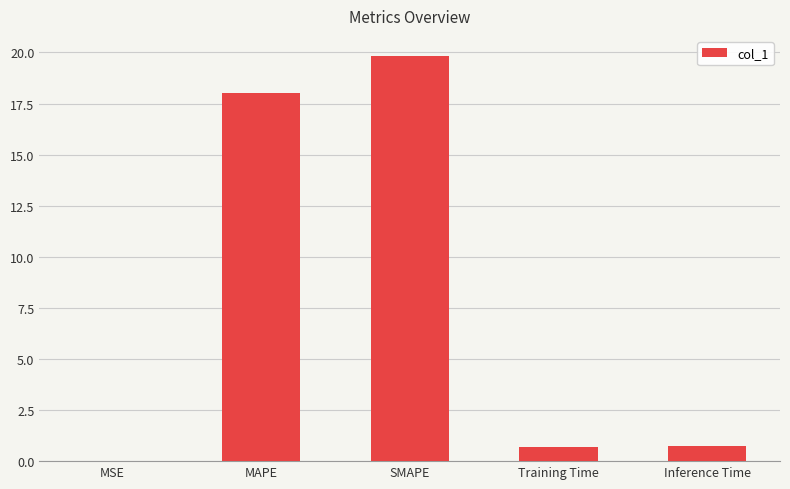

The chart shows a value of 32.4 at SMAPE. True or false?

False